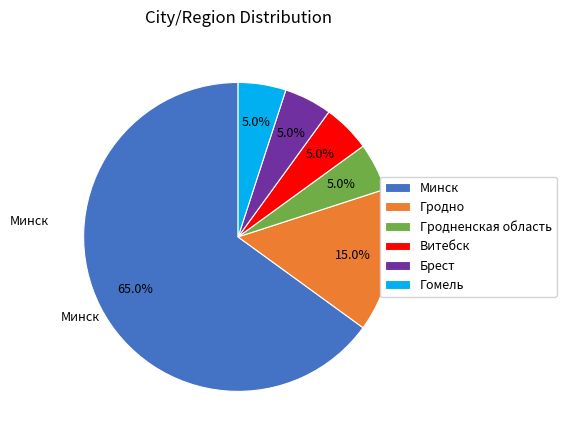

To the nearest percent, what is the combined percentage of Витебск and Минск?

70%